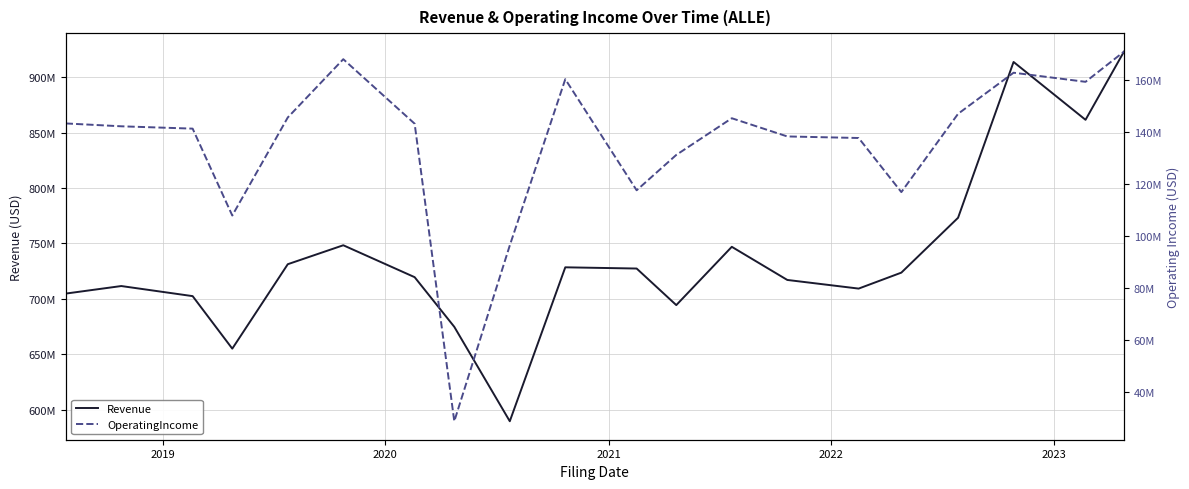

How many values in the Revenue series are below 723600000?

10